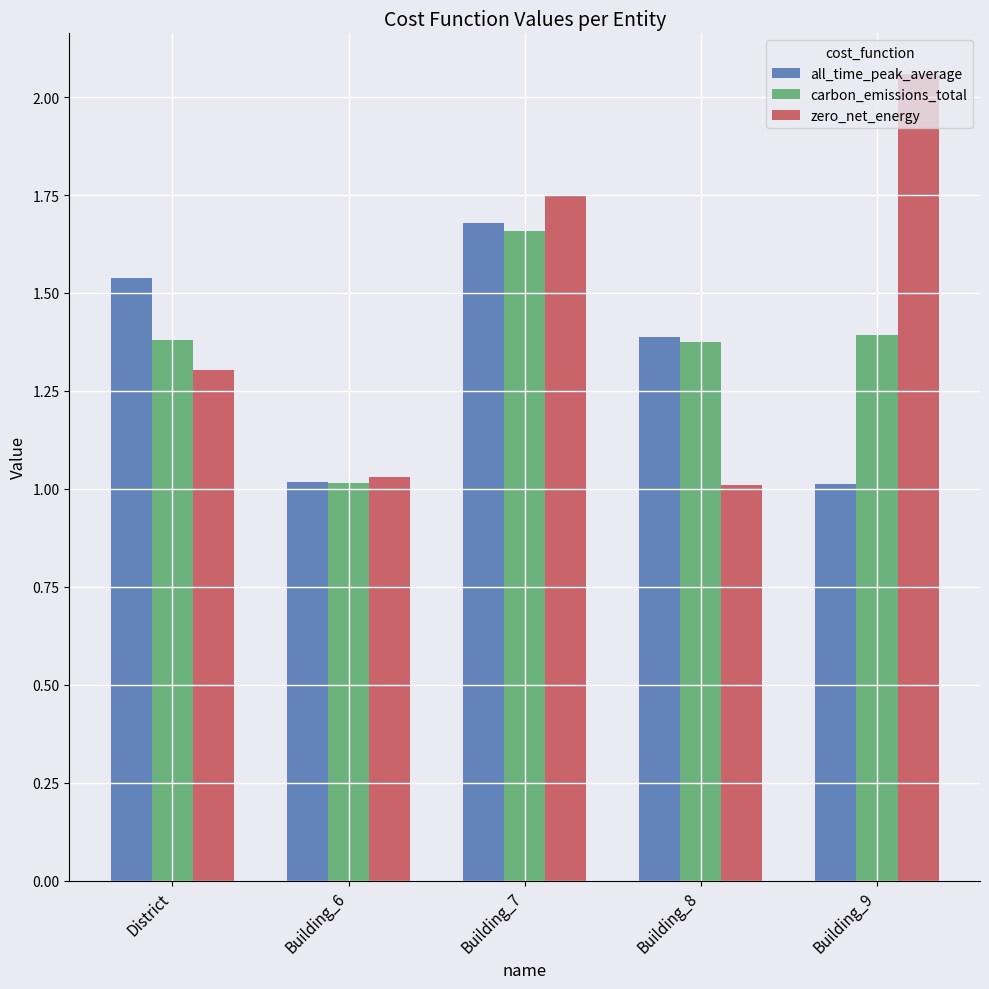

Rank the series at Building_7 from highest to lowest value.

zero_net_energy, all_time_peak_average, carbon_emissions_total